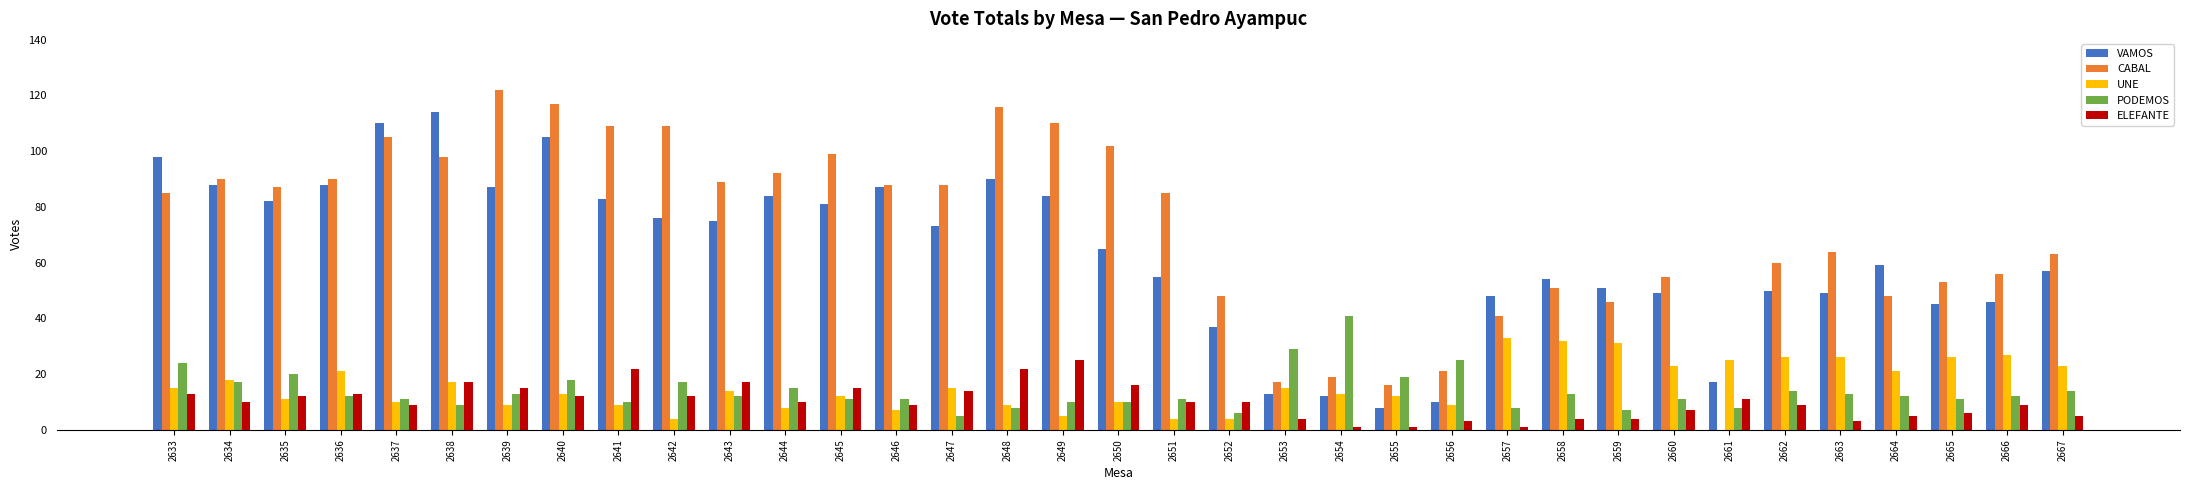

The CABAL series shows 116 at 2647. True or false?

False